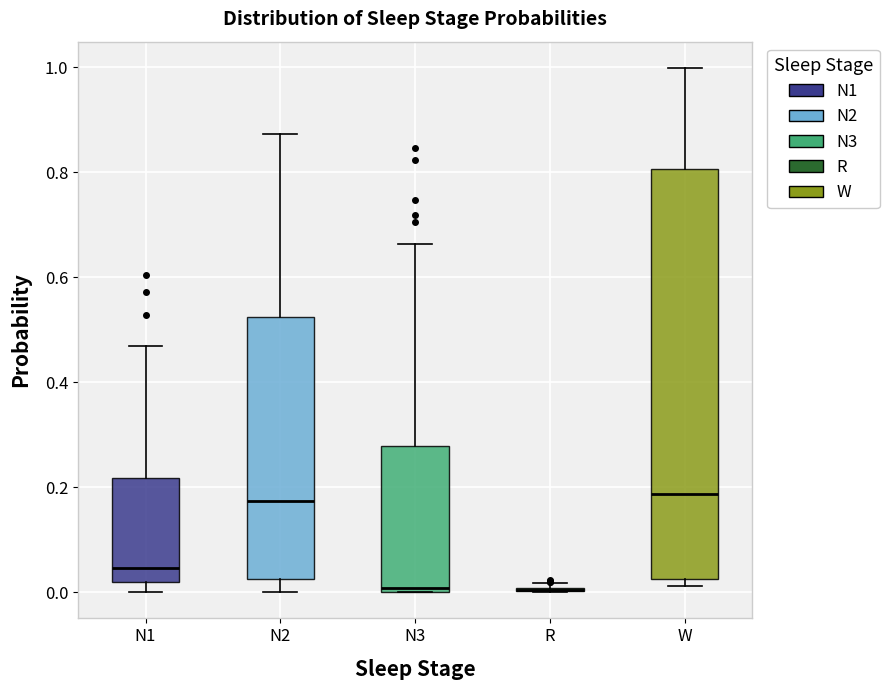

Comparing the boxes themselves (not the whiskers), which one is the tallest?

W